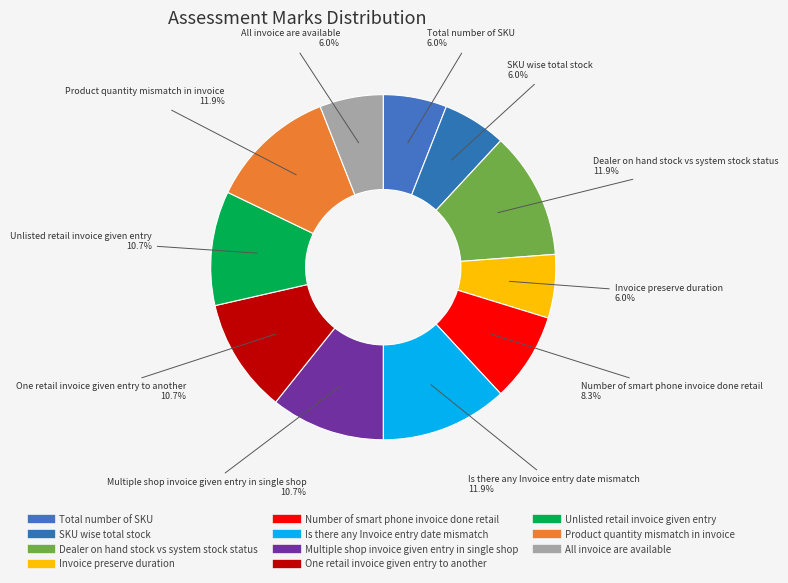

How many segments does this pie chart have?

11